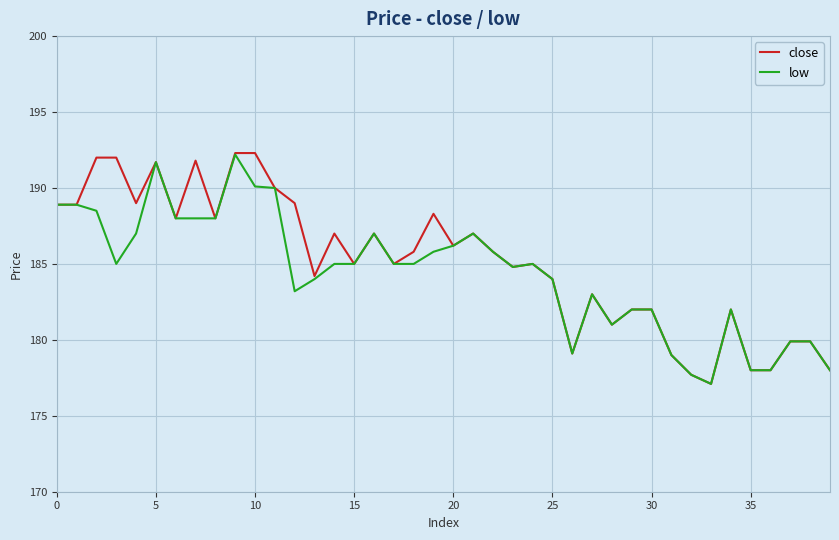

What is the minimum value for close?

177.1